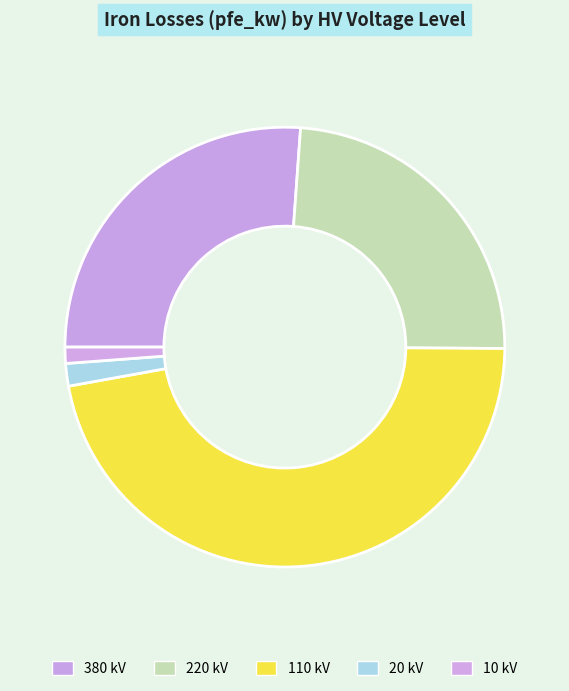

What is the change in value from 110 kV to 20 kV?

-104.2